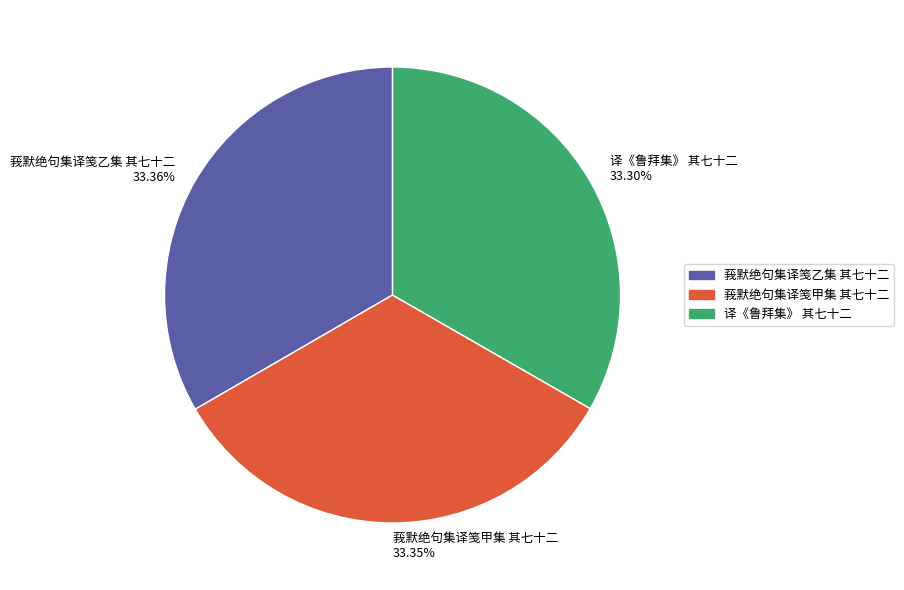

The 莪默绝句集译笺乙集 其七十二 slice represents 33% of the pie. True or false?

True